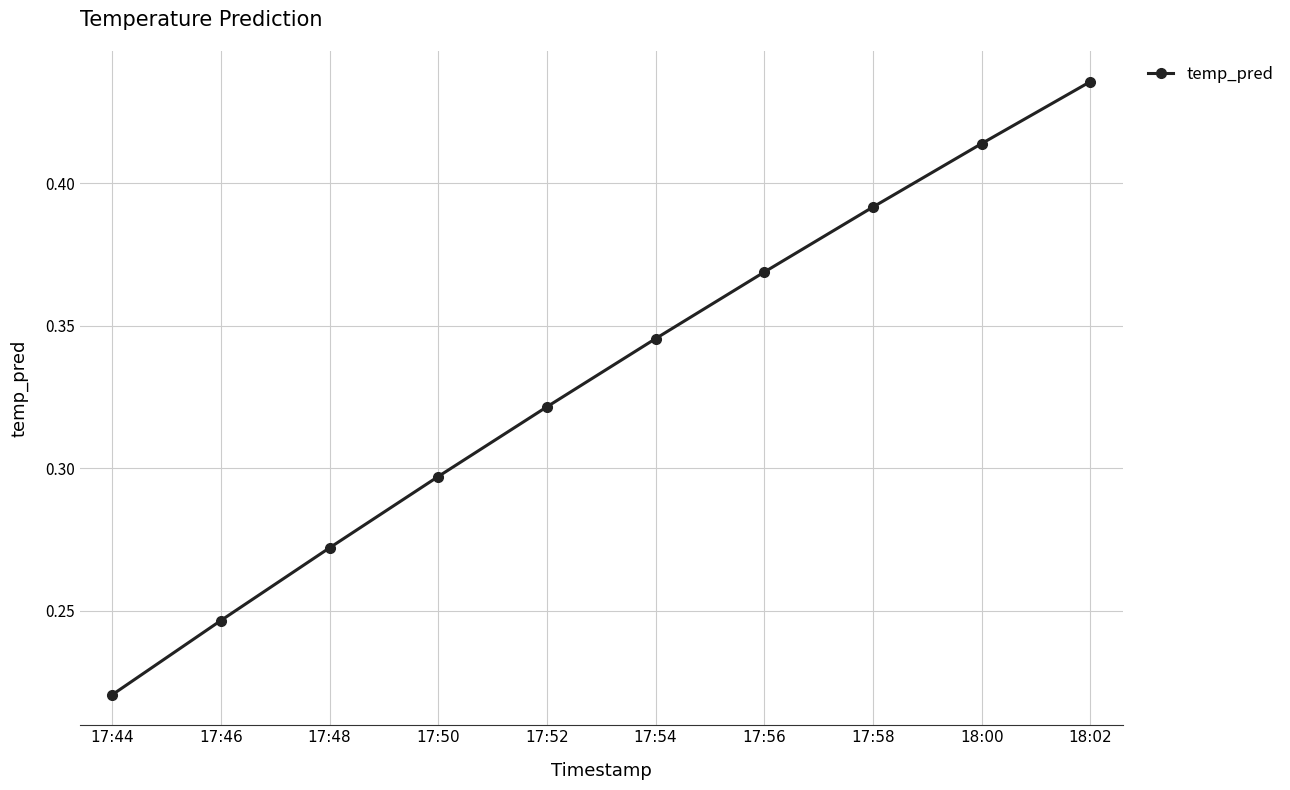

True or false: the data has more than 0 interior local peaks.

False